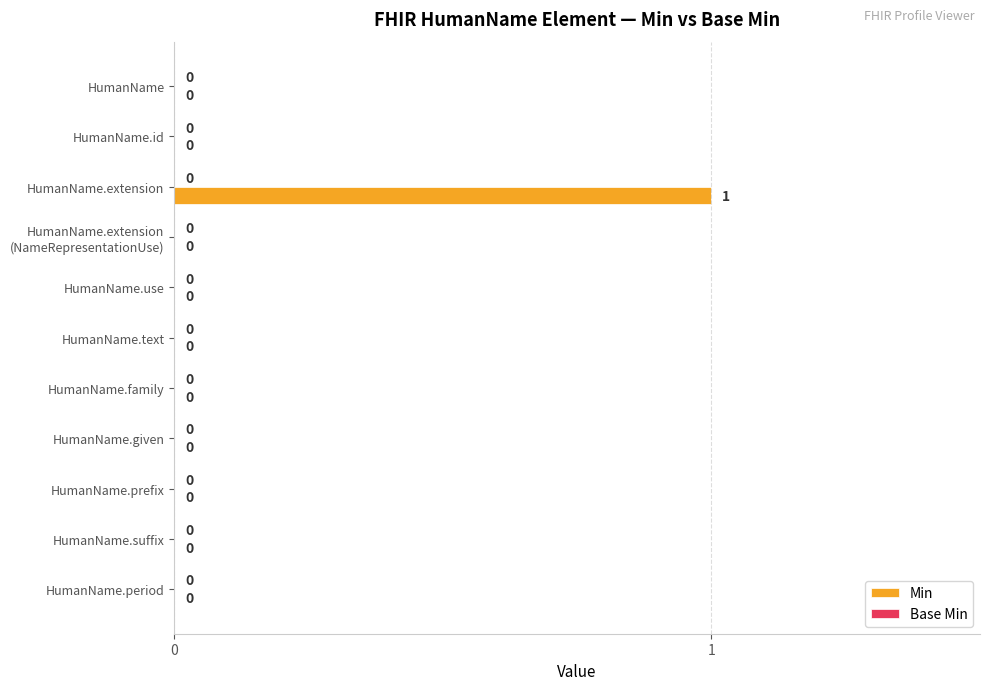

Between HumanName.extension and HumanName.prefix, which is larger?

HumanName.extension